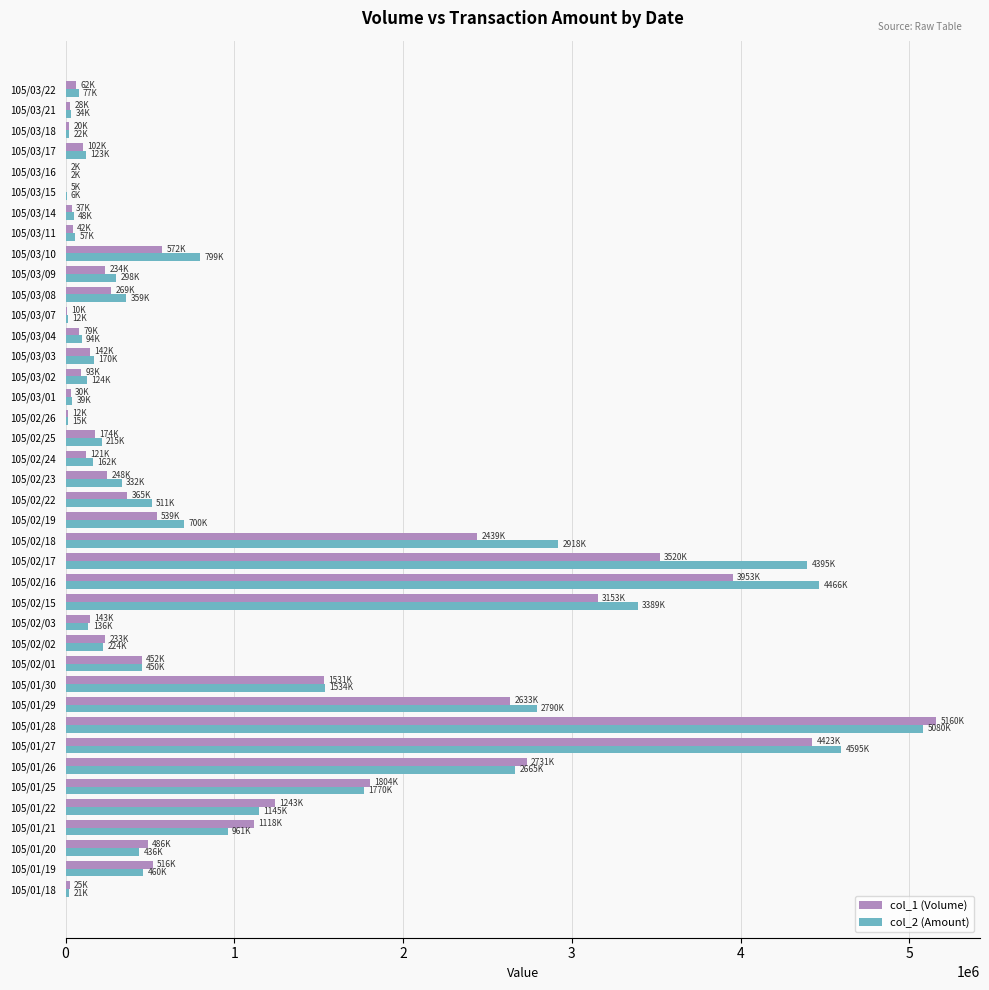

Is the value of col_1 (Volume) at 105/01/21 greater than the value of col_2 (Amount) at 105/03/14?

Yes